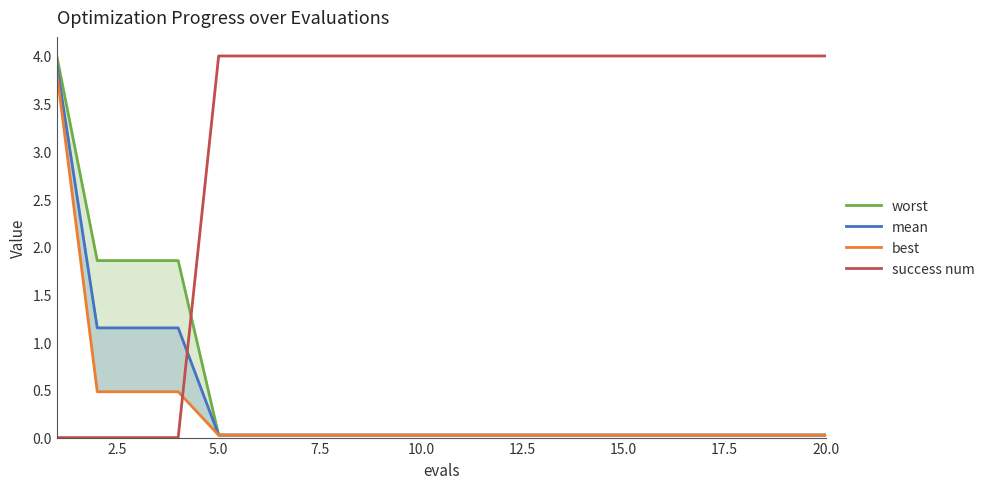

How many lines are shown in the chart?

4